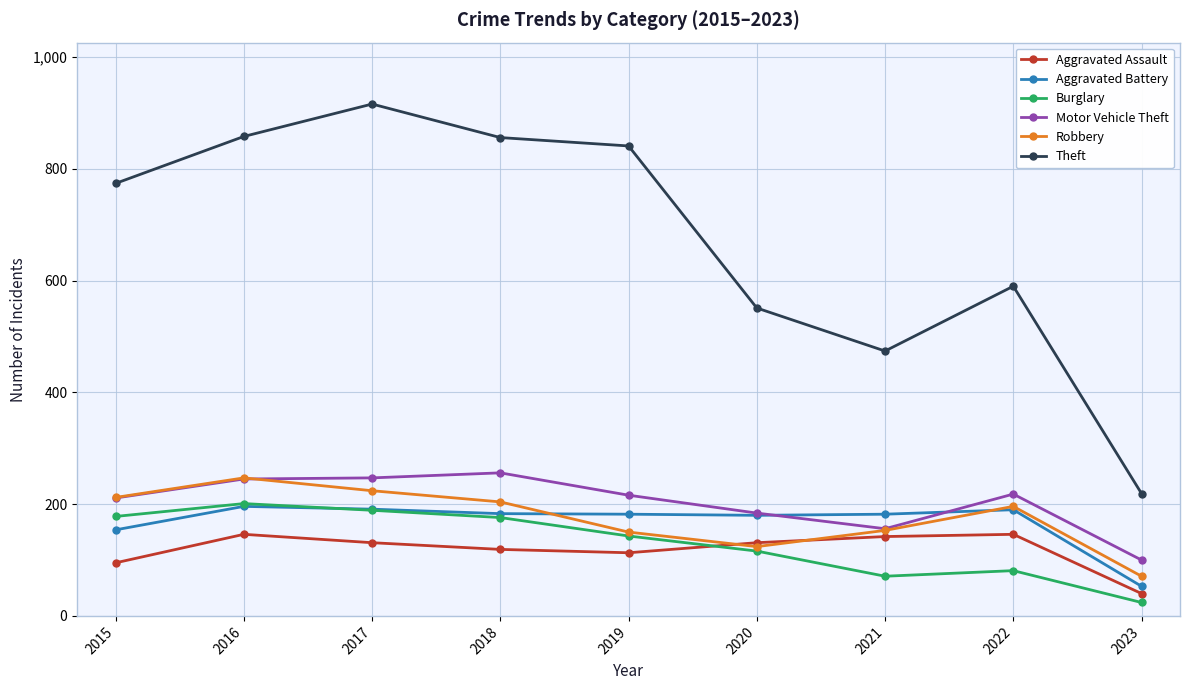

At 2023, list the series in order from smallest to largest.

Burglary, Aggravated Assault, Aggravated Battery, Robbery, Motor Vehicle Theft, Theft